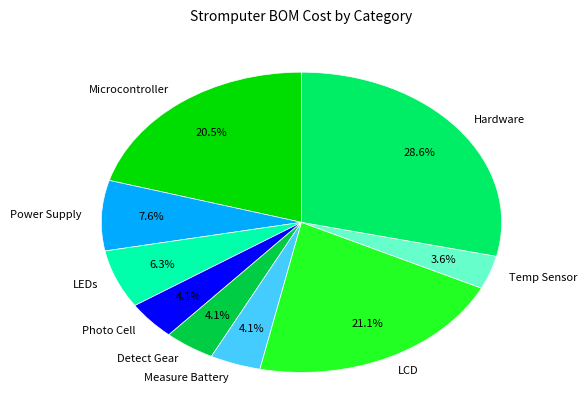

What percentage do LEDs and Hardware together represent?

34.9%